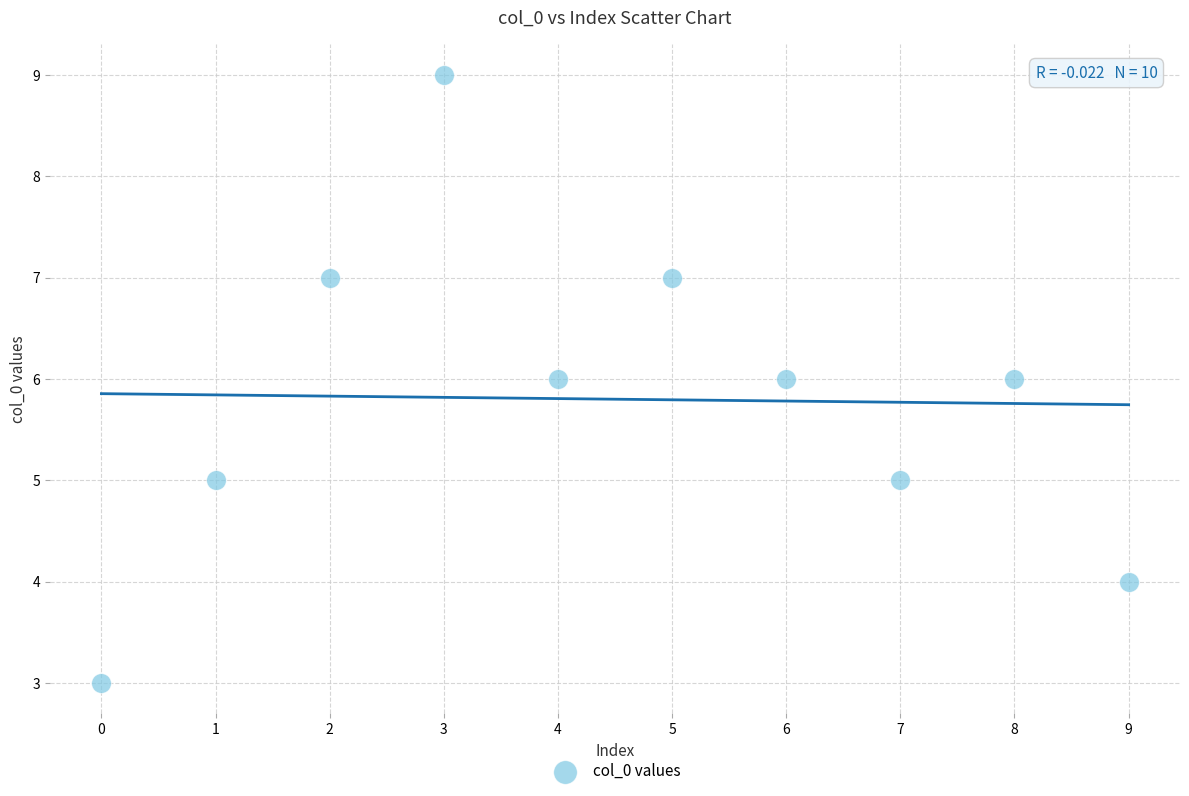

What is the average Y value?

6